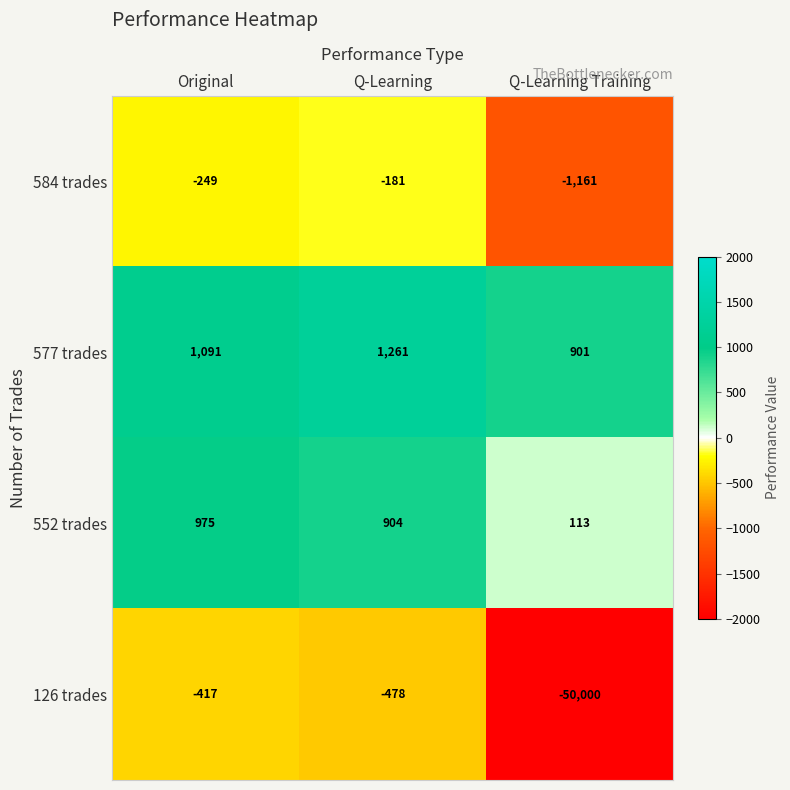

How many values in the 552 trades series are below 904?

1